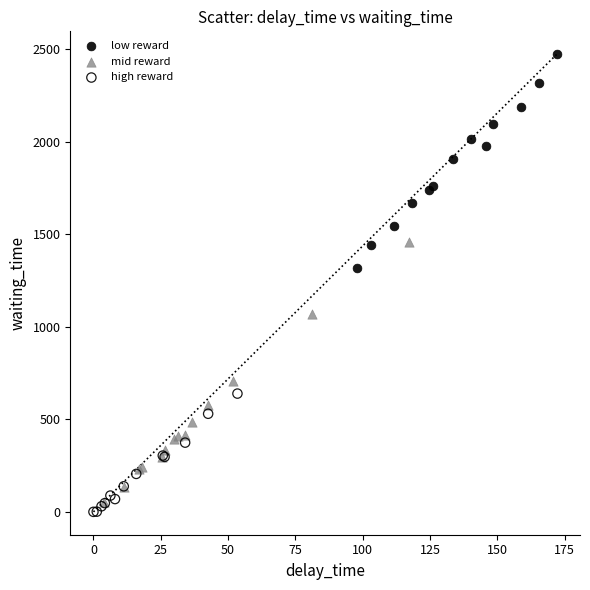

Which series contains the lowest Y value?

high reward